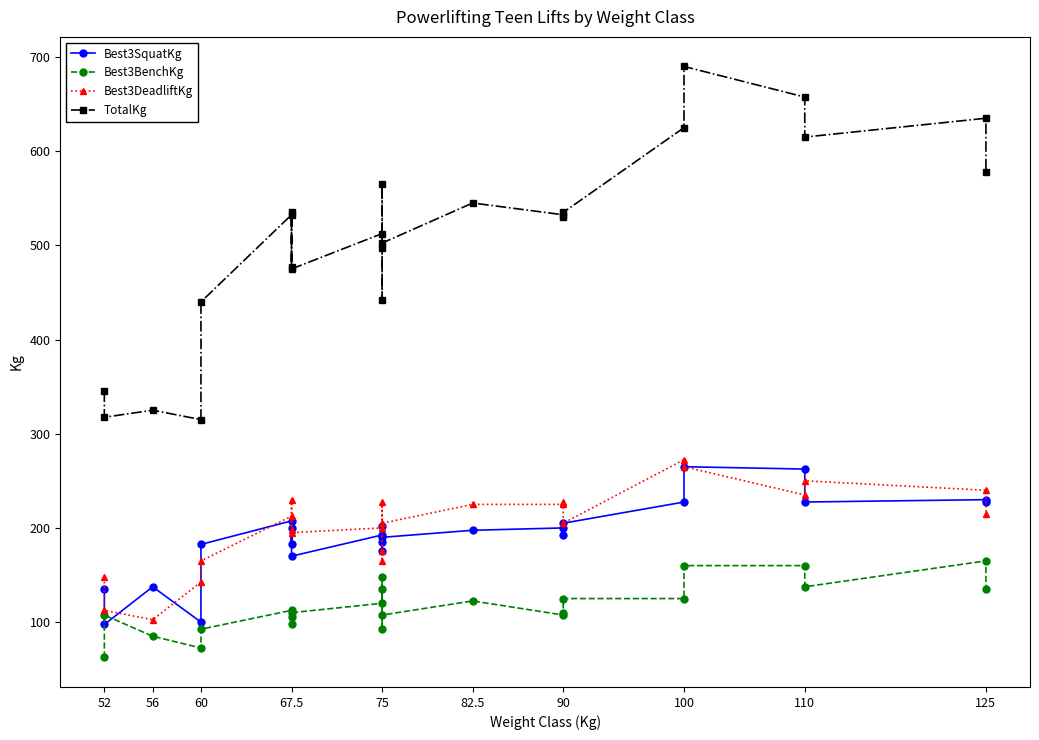

True or false: Best3DeadliftKg has a value of 78.3 at 75.

False